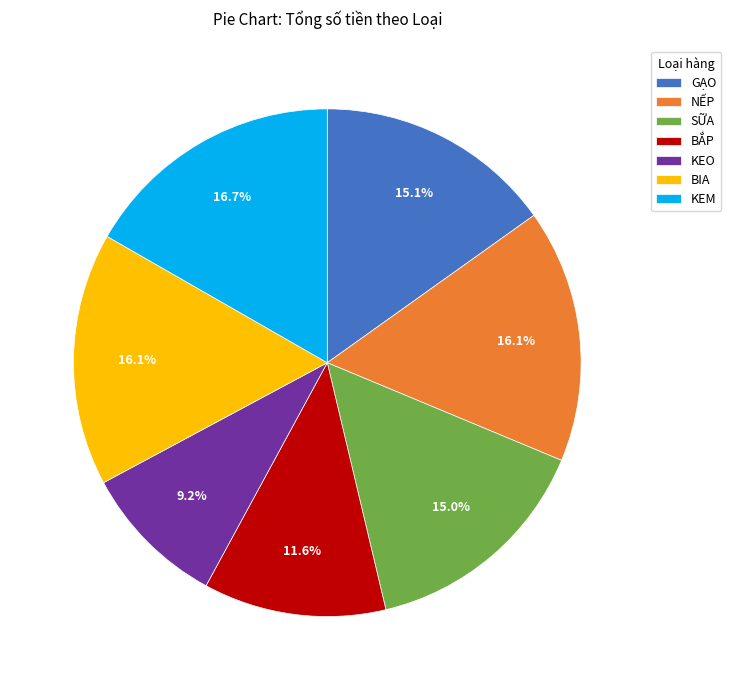

Approximately how many times larger is the value at GẠO compared to SỮA?

1.0